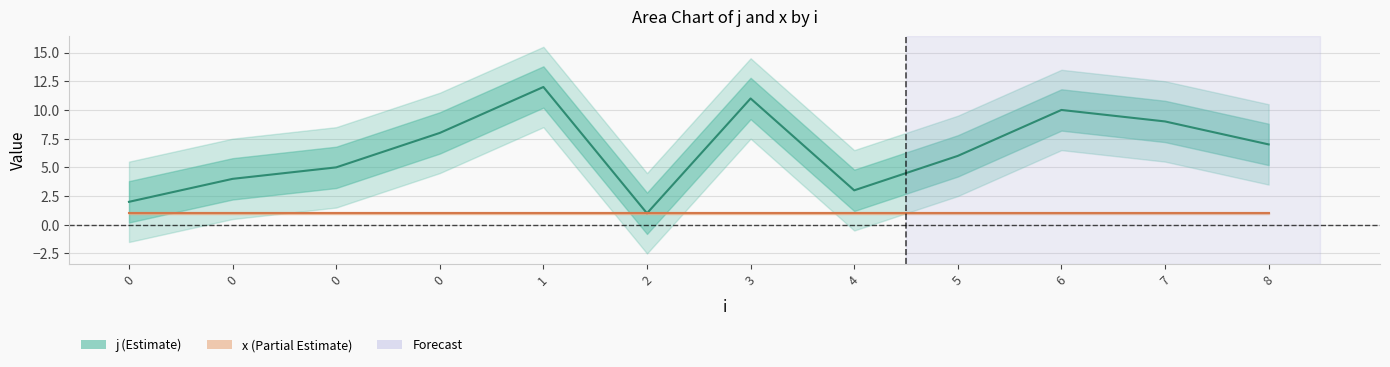

True or false: x has a value of 1.0 at 0.

True